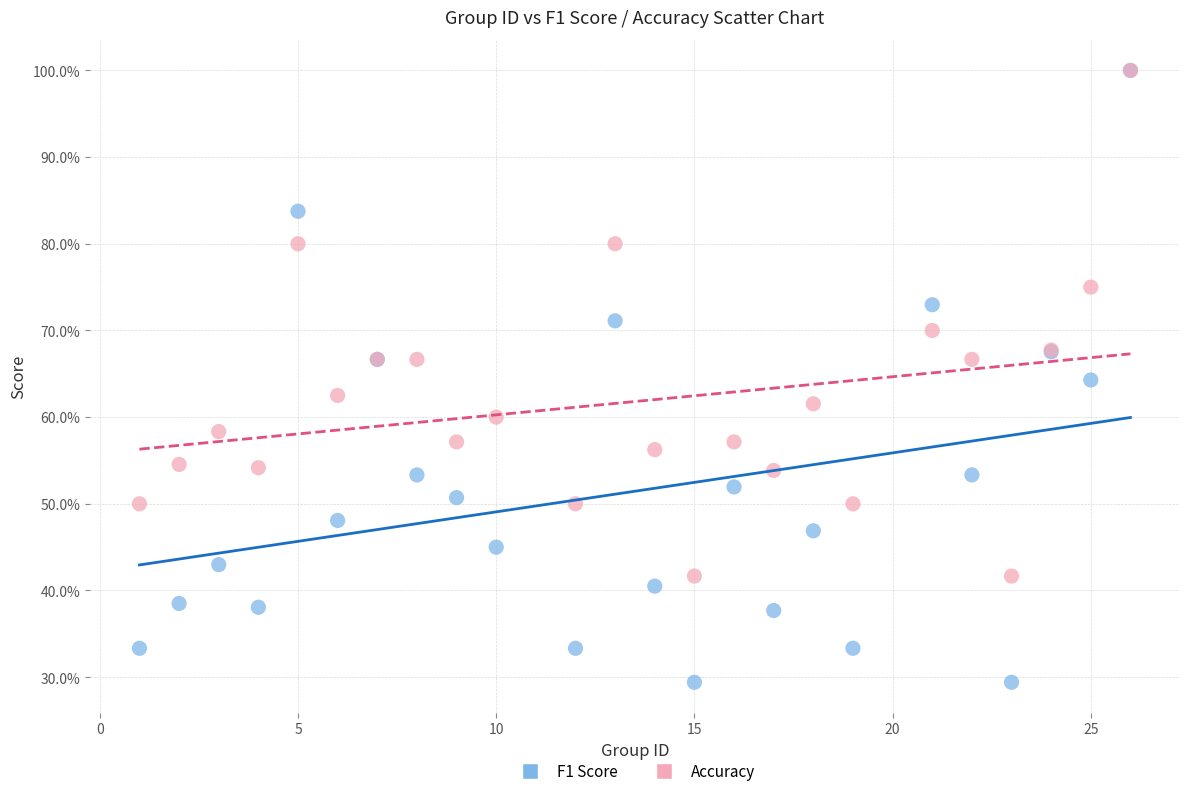

Which series reaches the minimum Y coordinate?

F1 Score